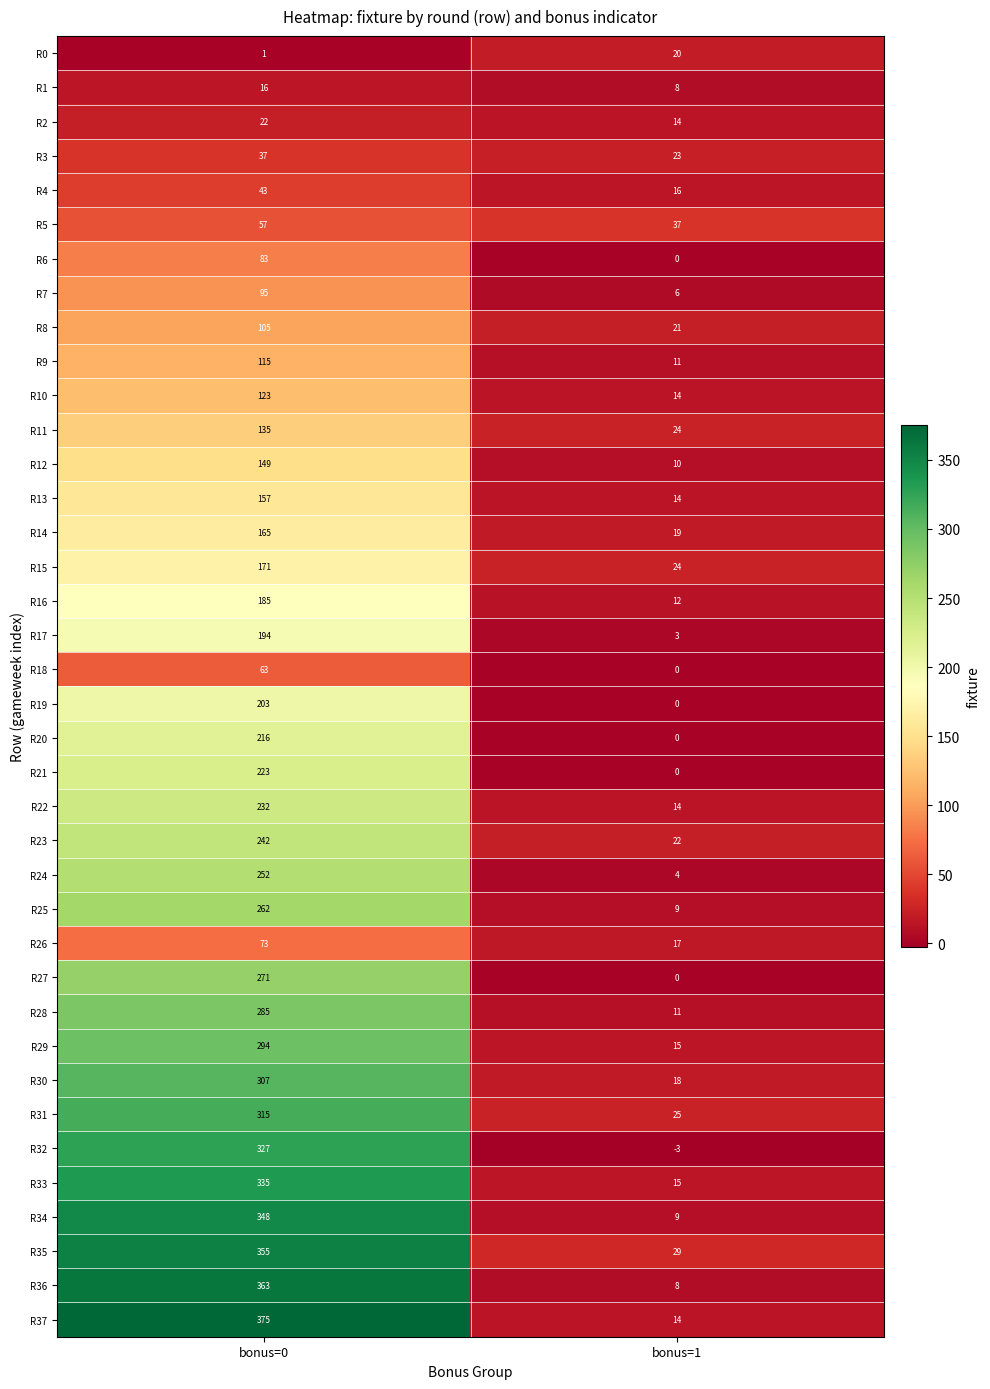

List the labels in order of R36 value, largest first.

bonus=0, bonus=1